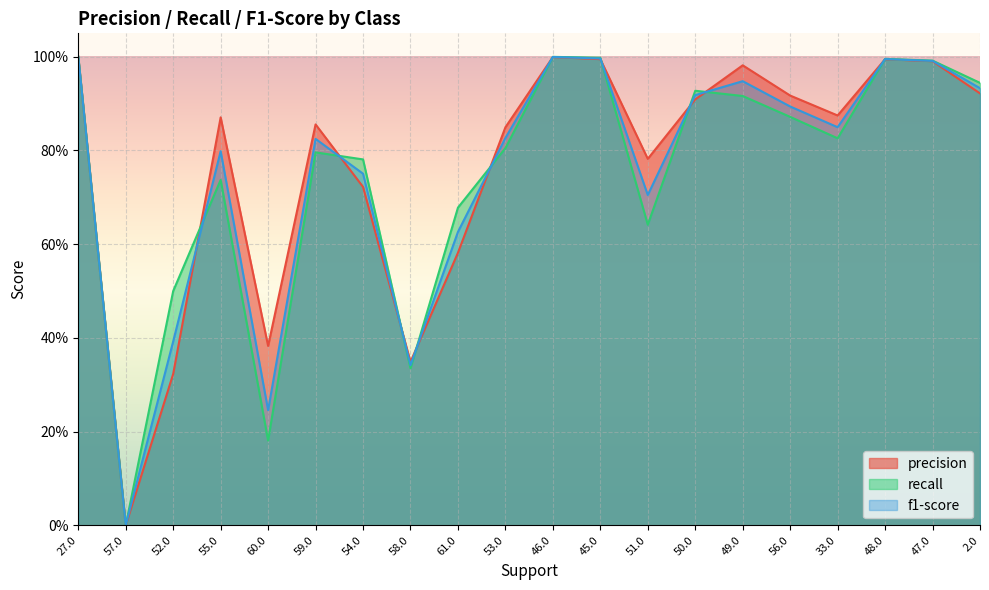

Rank the series at 50.0 from lowest to highest value.

precision, f1-score, recall